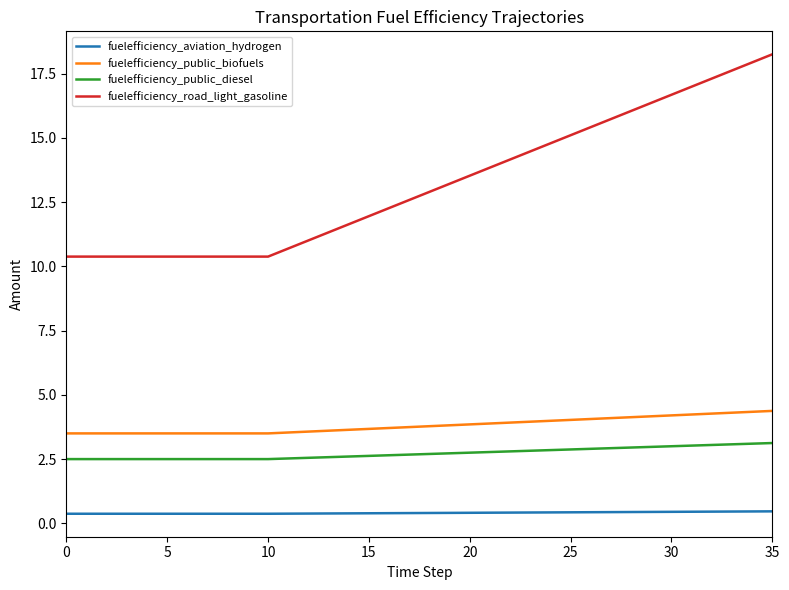

What is the greatest value displayed?

18.2